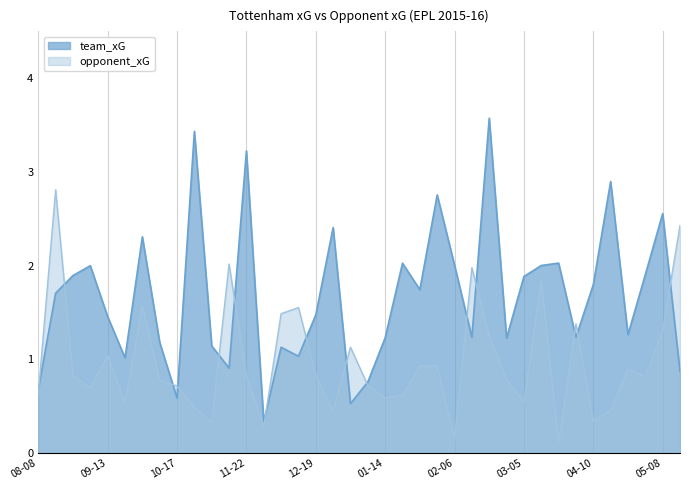

Which series has the widest spread of values?

team_xG